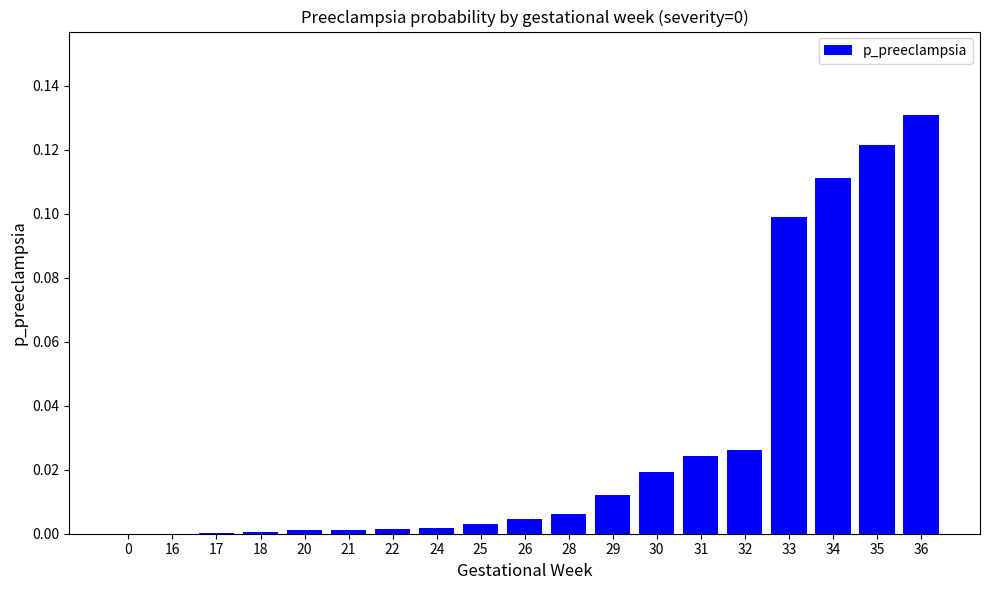

What is the sum of all values?

0.6